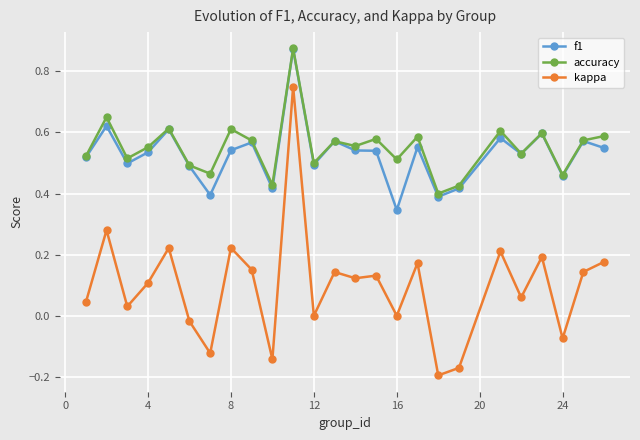

True or false: accuracy and kappa cross at least once.

False